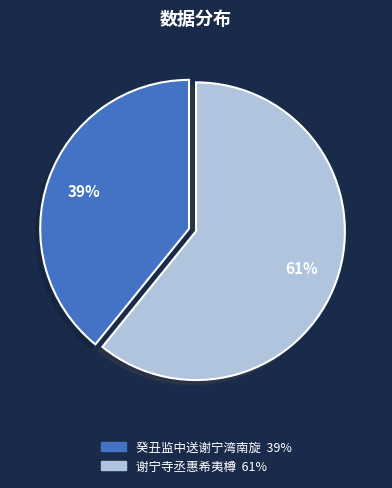

How many slices are in this pie chart?

2